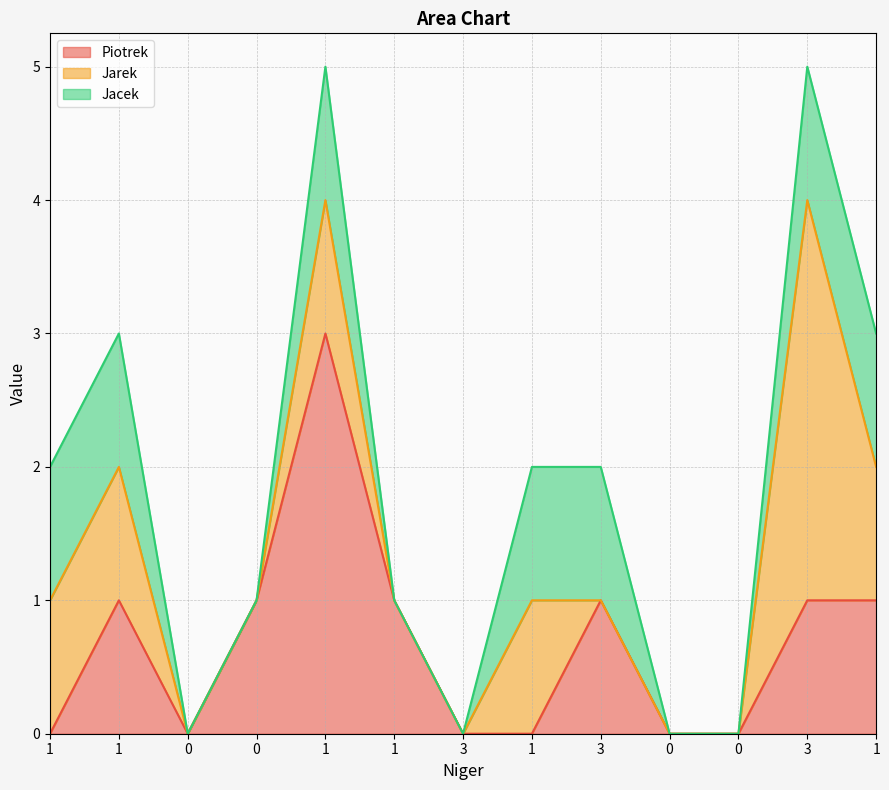

At which category does the chart reach its minimum across all series?

1